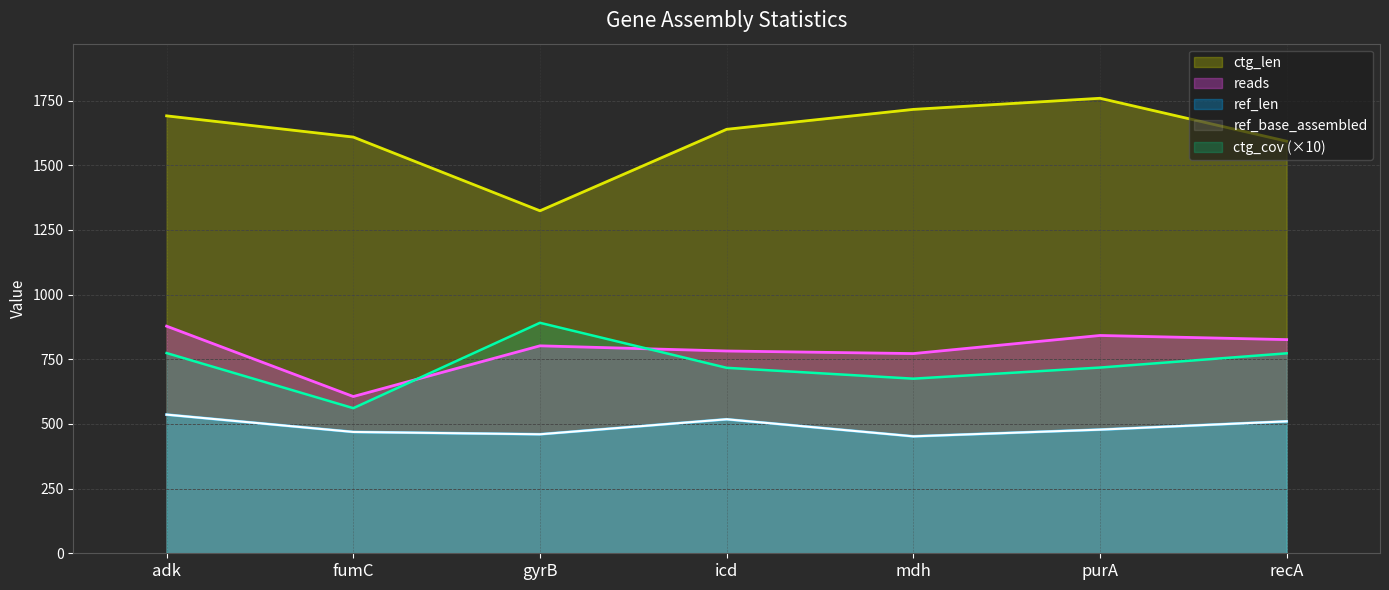

At which label does ref_base_assembled first exceed 478?

adk